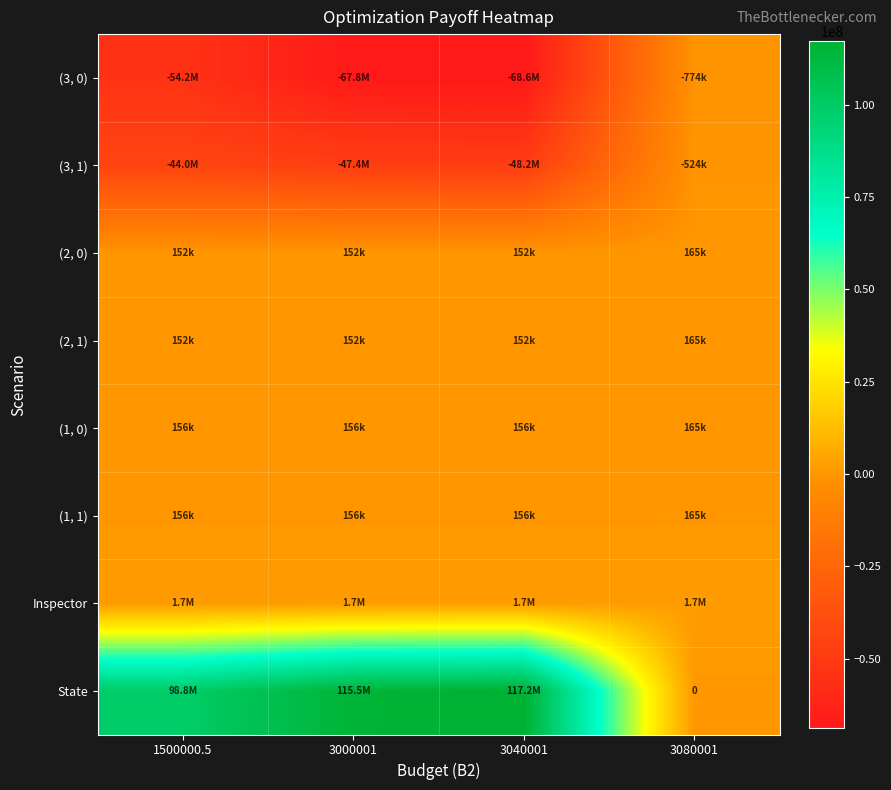

What is the sum of the (3, 1) values at 3040001 and 3000001?

-95578719.8